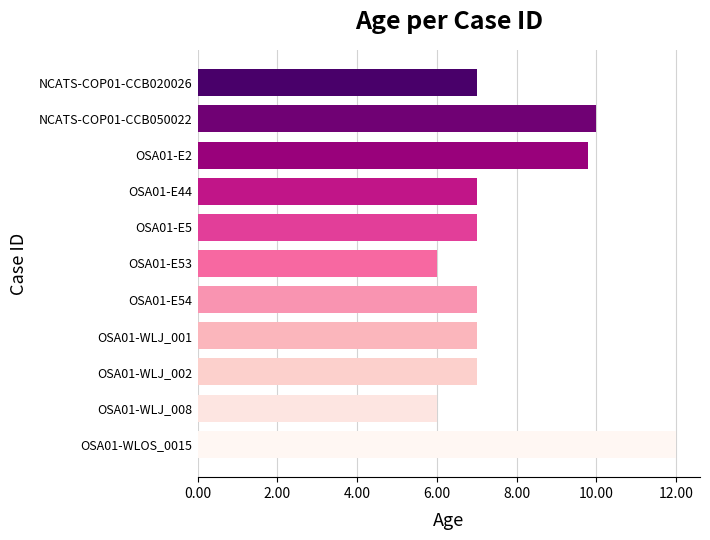

Reading top to bottom, transcribe all the data shown in this chart.

7.0	10.0	9.8	7.0	7.0	6.0	7.0	7.0	7.0	6.0	12.0